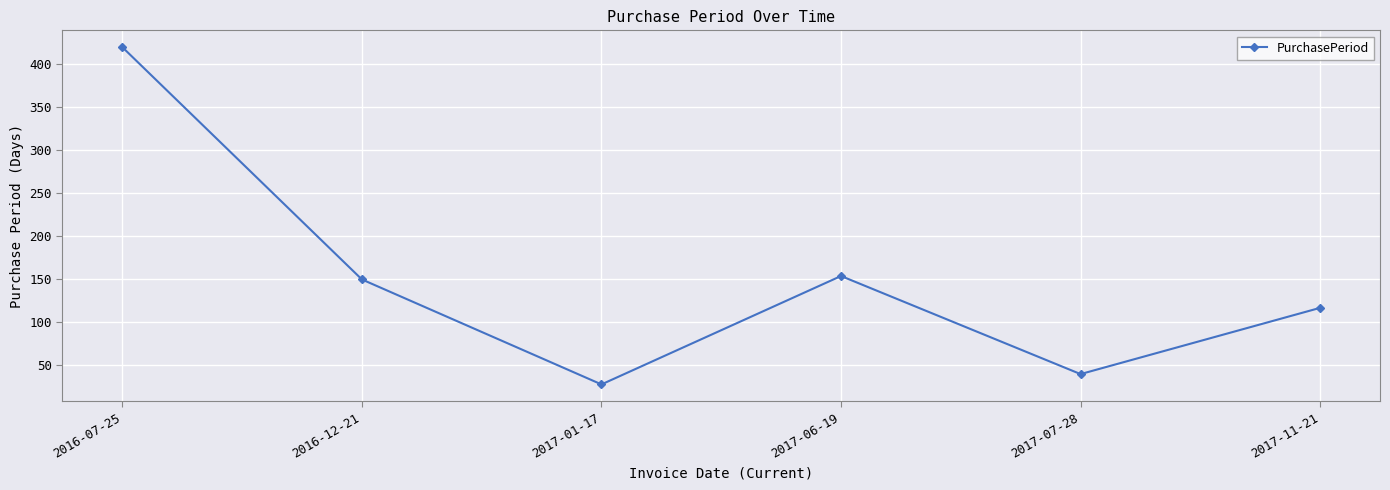

What is the sum of all values?

903